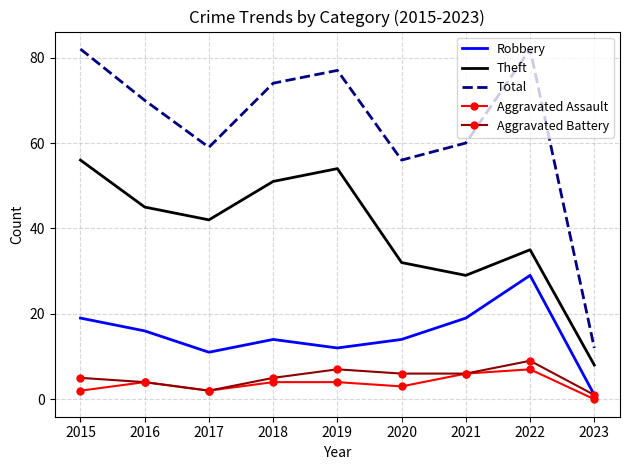

True or false: Robbery has more than 2 interior local peaks.

False